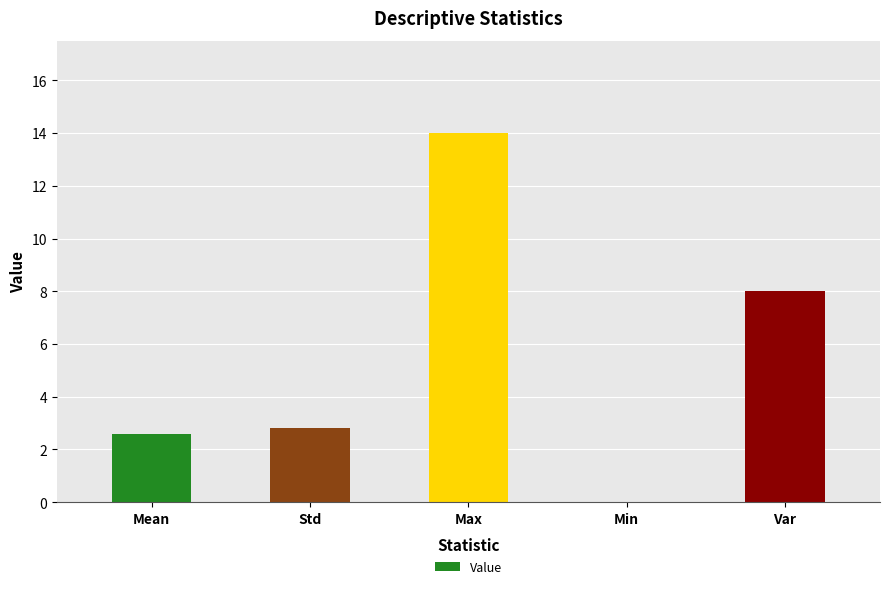

What is the sum of the values at Min and Var?

8.0